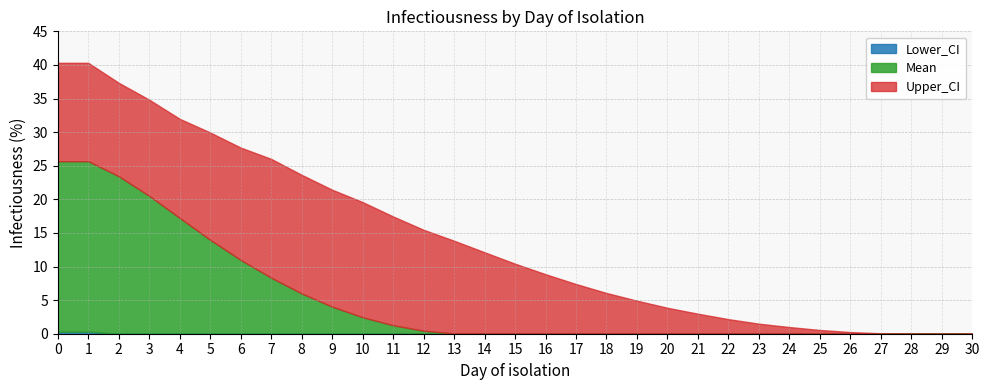

What is the spread (max minus min) of values at 4?

32.0